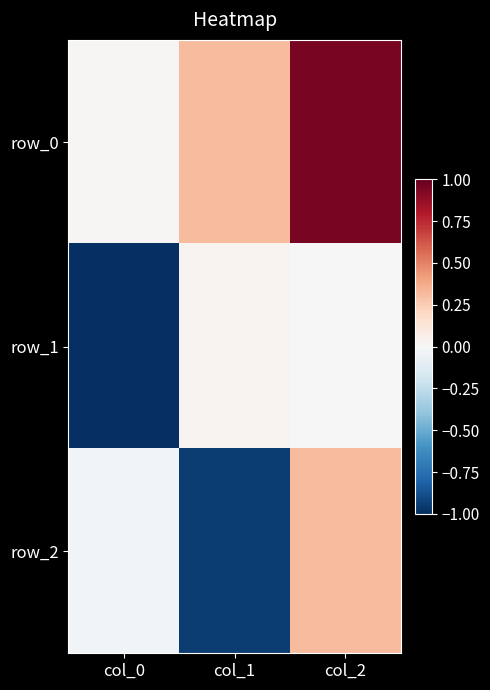

How many data points does each series have?

3